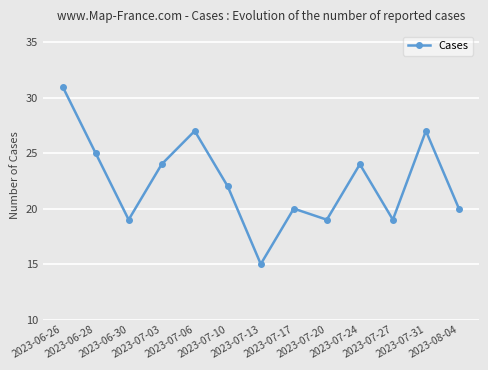

True or false: the data shows 20 at 2023-07-17.

True